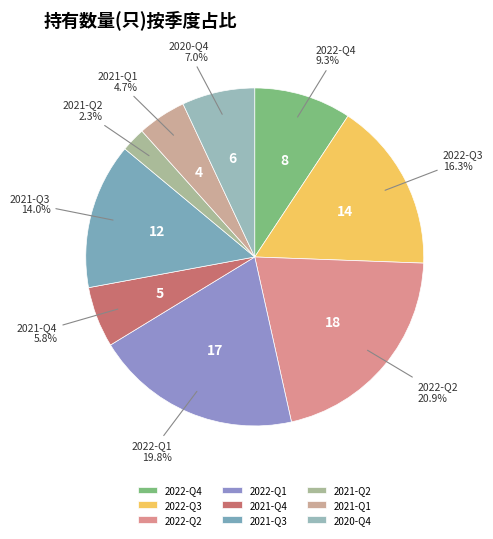

What portion of the pie excludes 2021-Q1?

95.3%